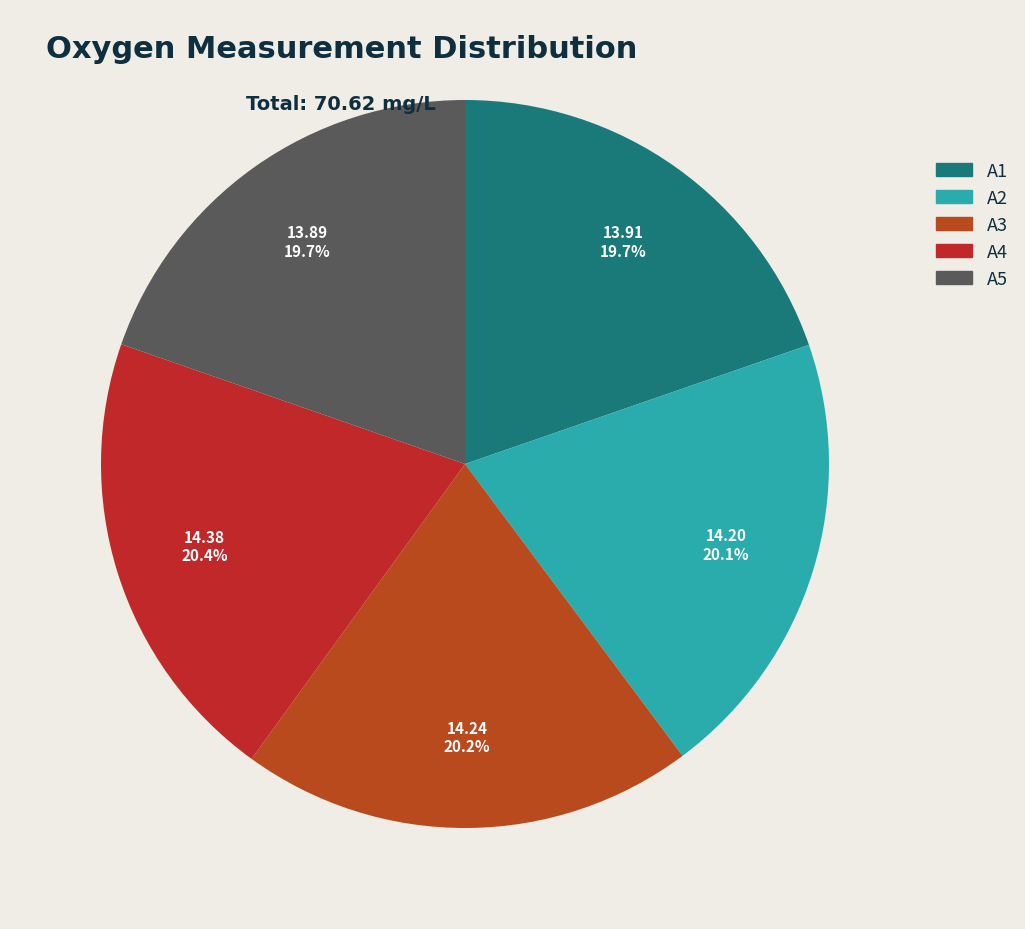

Is there any slice that represents more than half of the pie?

No